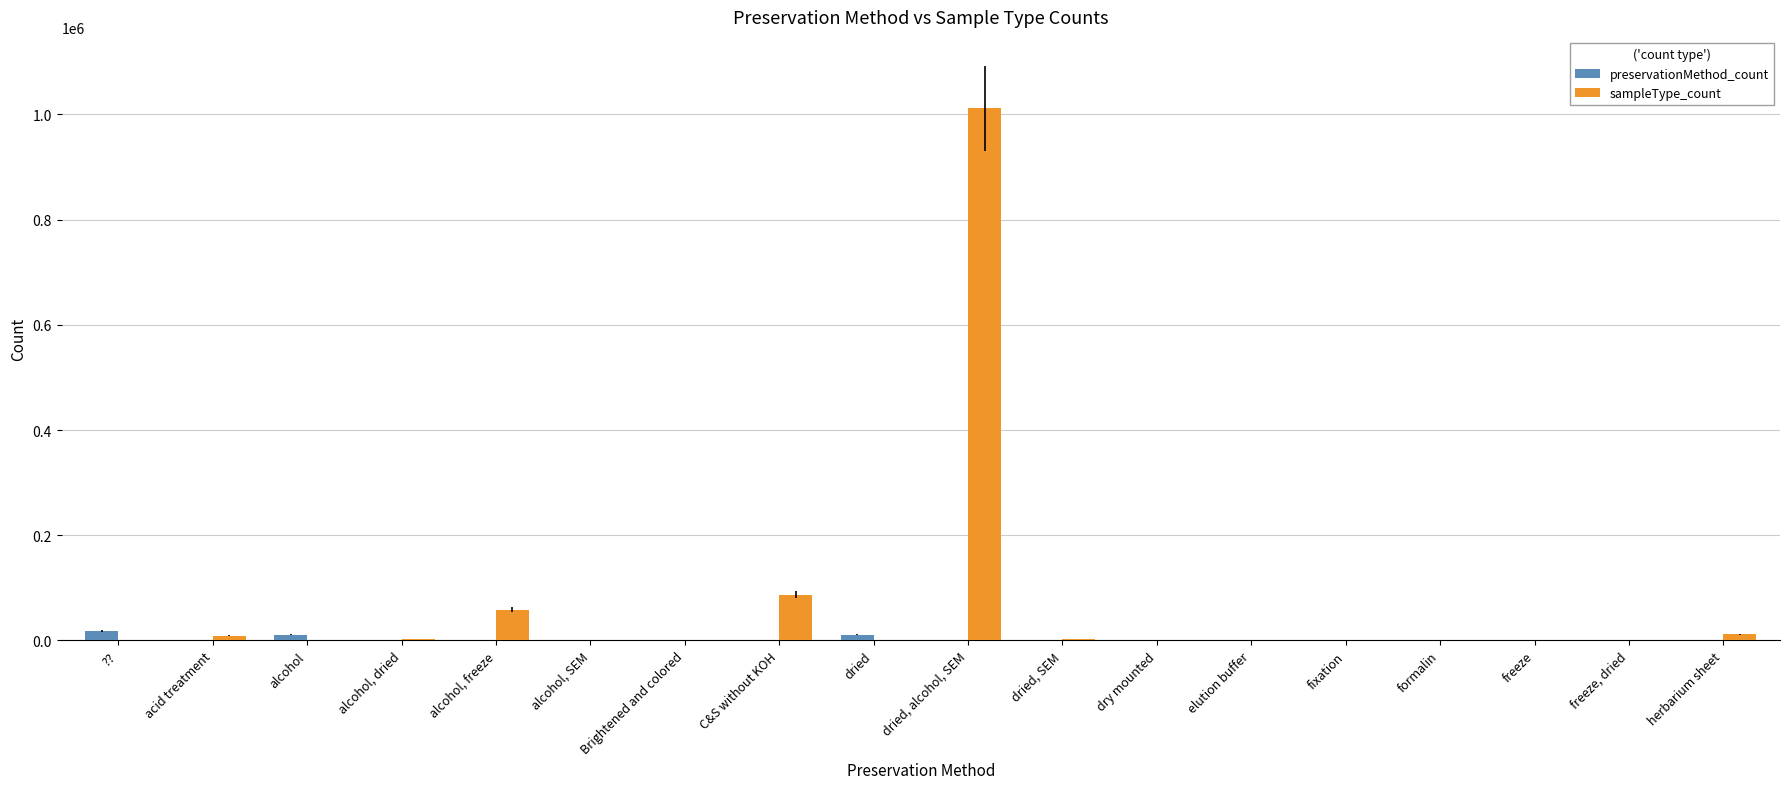

What is the maximum value shown in the chart?

1011812